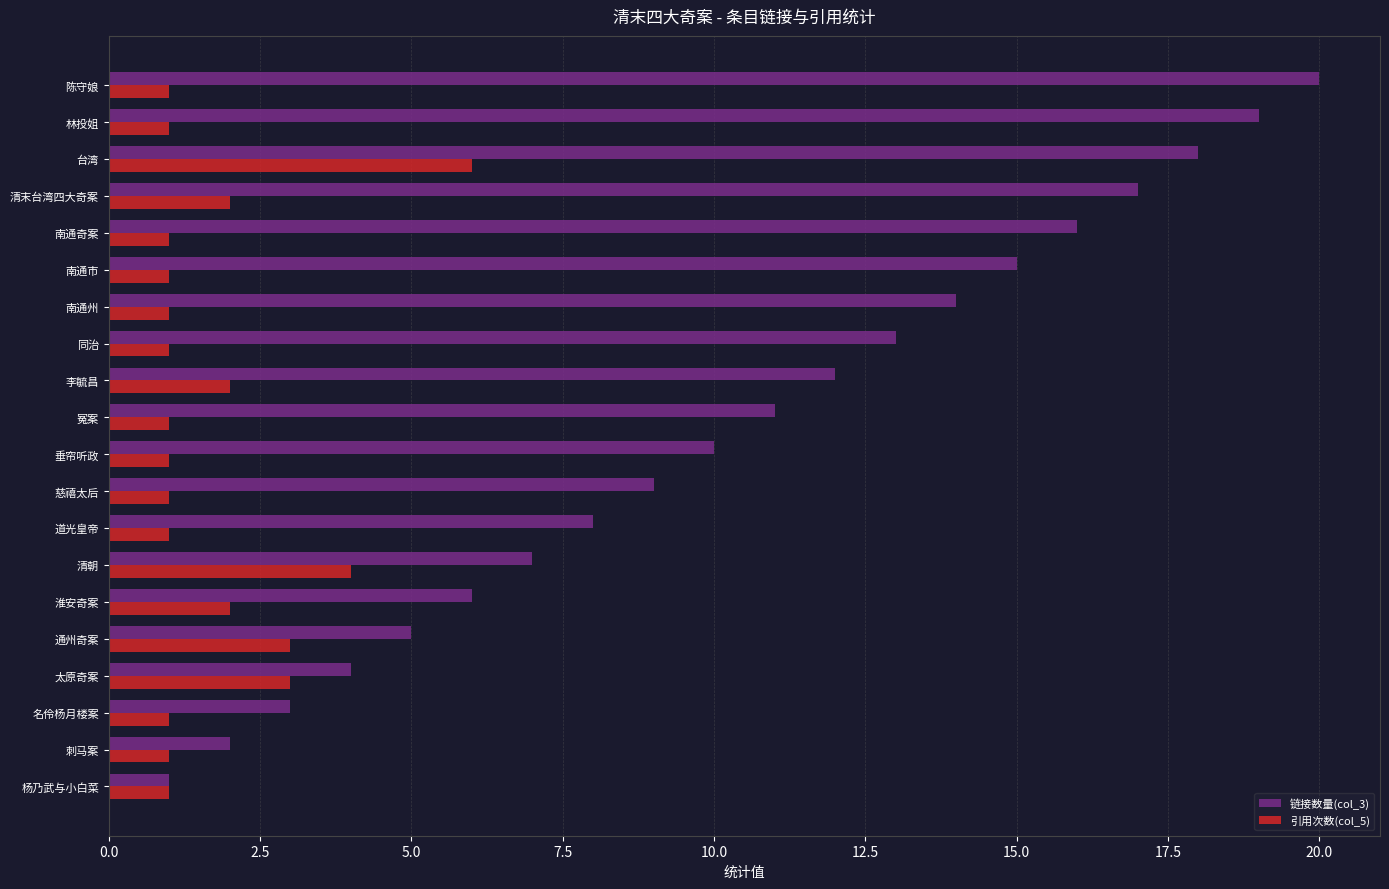

Rank the series by their average value, from highest to lowest.

链接数量(col_3), 引用次数(col_5)